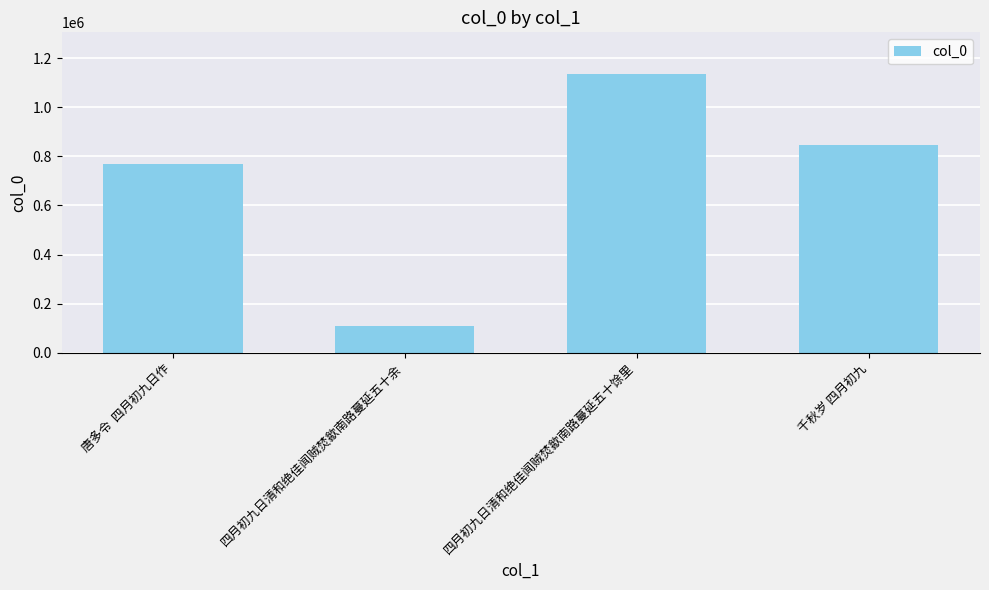

Which label corresponds to the largest value in the chart?

四月初九日清和绝佳闻贼焚歙南路蔓延五十馀里